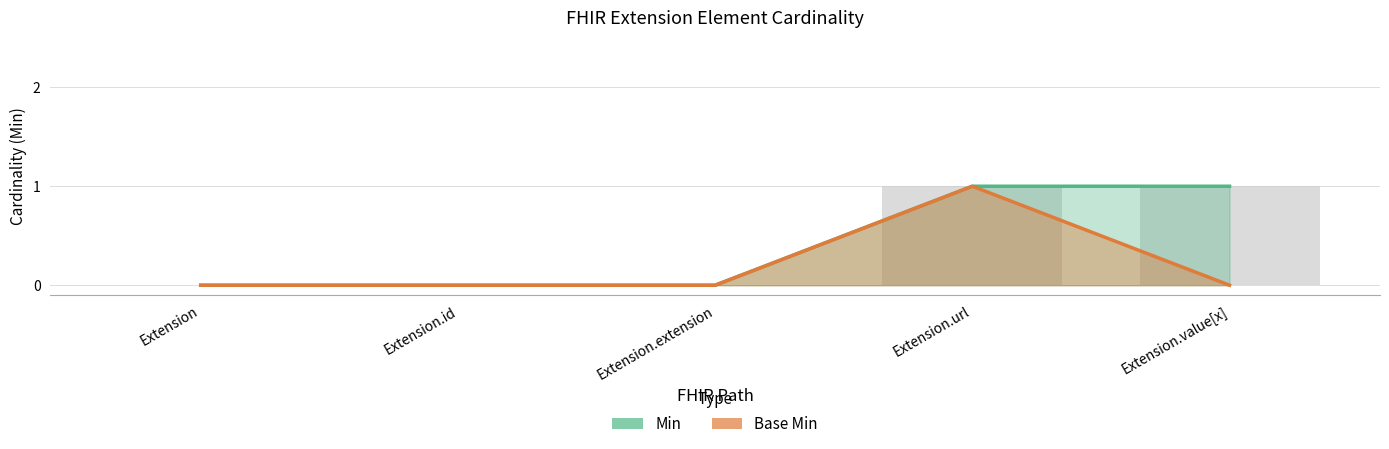

Reading left to right, extract all data points from this chart.

Min: Extension=0	Extension.id=0	Extension.extension=0	Extension.url=1	Extension.value[x]=1
Base Min: Extension=0	Extension.id=0	Extension.extension=0	Extension.url=1	Extension.value[x]=0